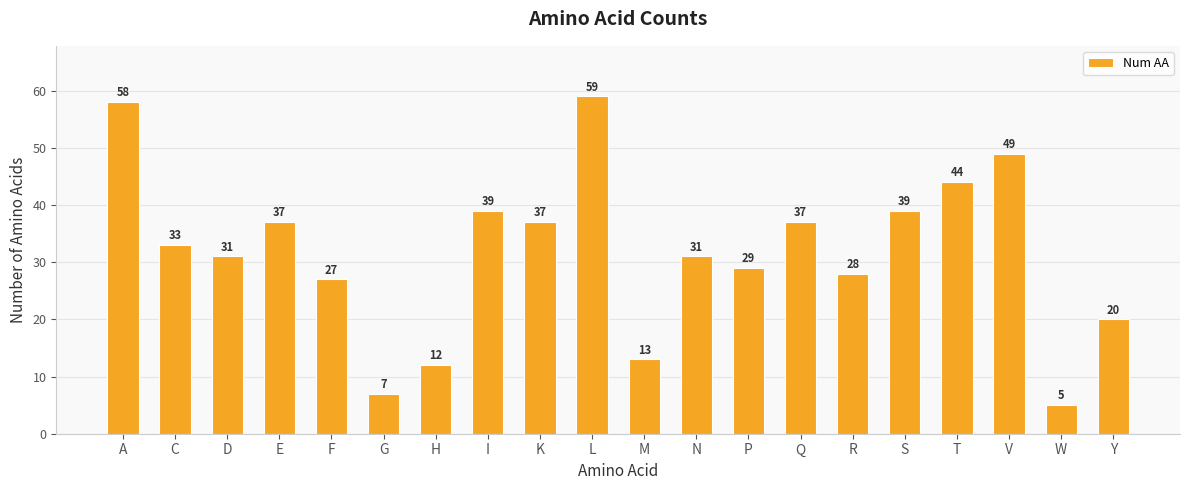

What is the ratio of the value at C to the value at F?

1.2